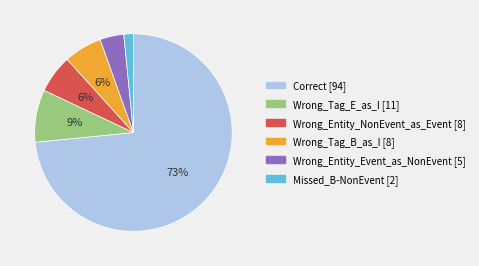

To the nearest percent, what percentage of the pie is Correct?

73%